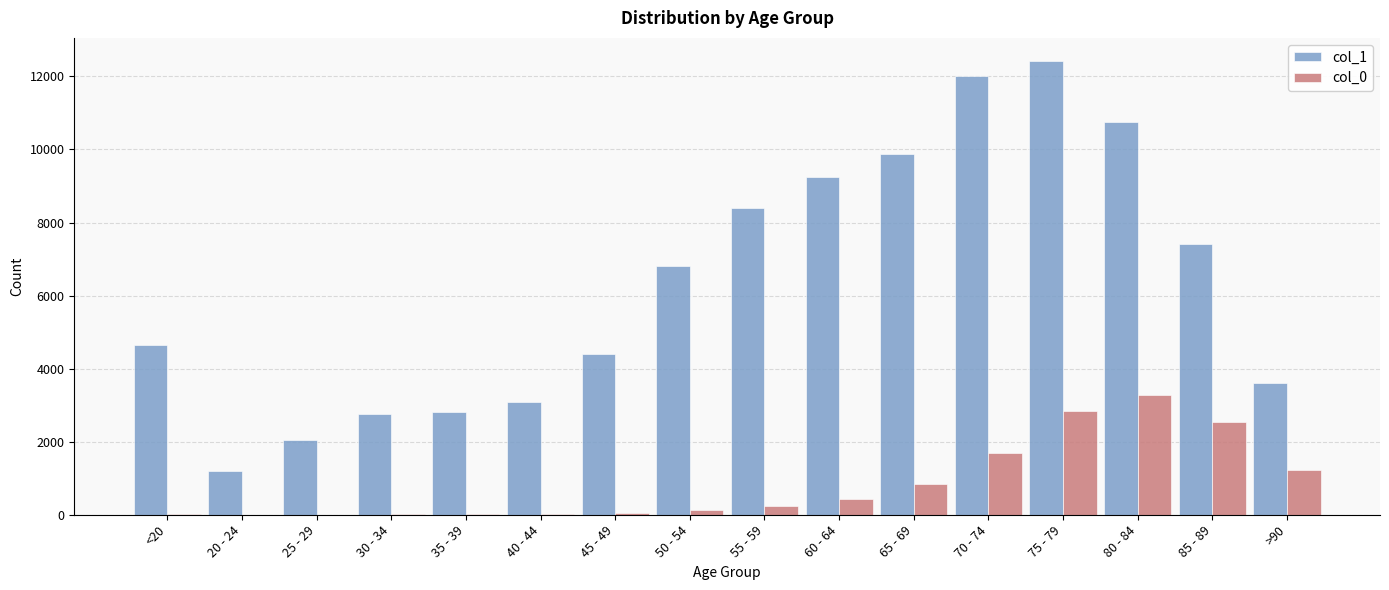

At which category is the sum across all series the highest?

75 - 79